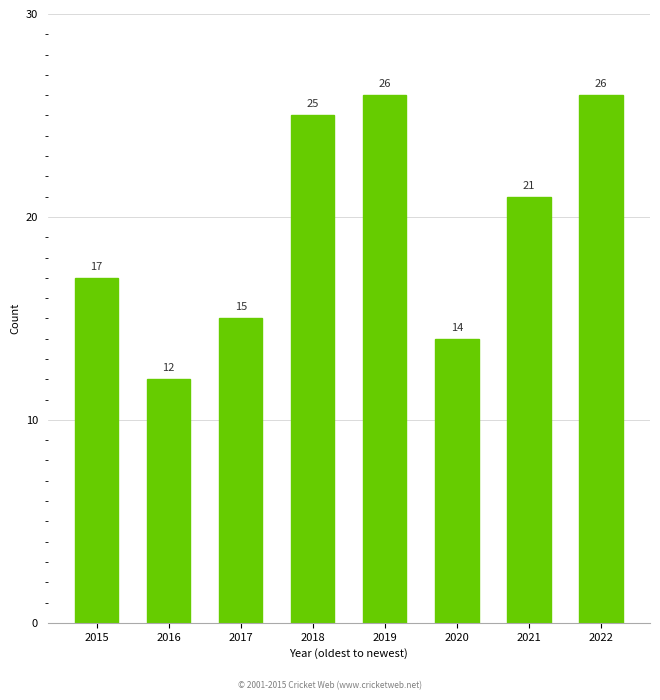

Which category has the lowest value across all series?

2016